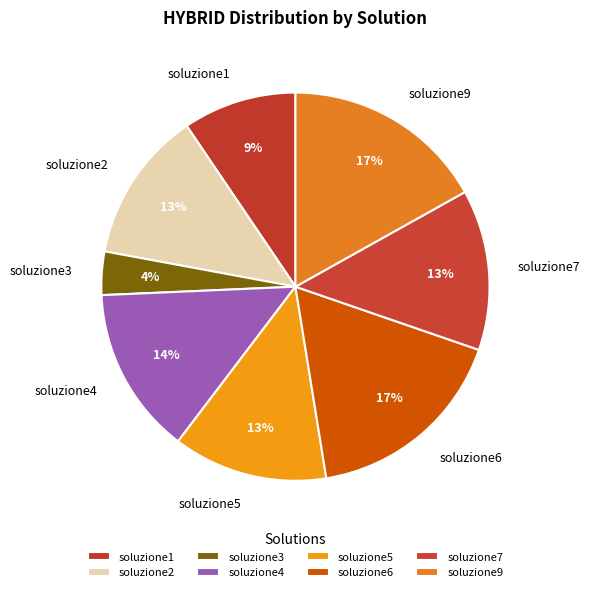

Is there any slice that represents more than half of the pie?

No